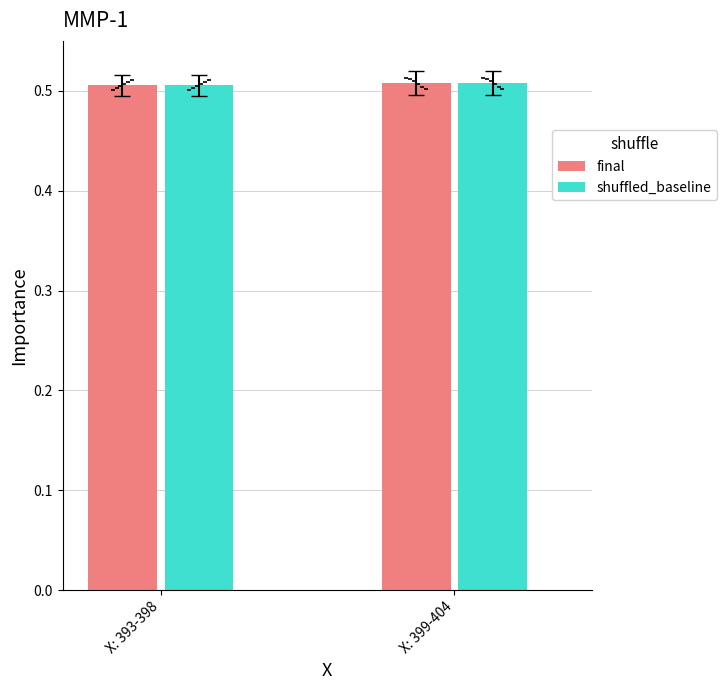

Which series contains the lowest Y value?

final